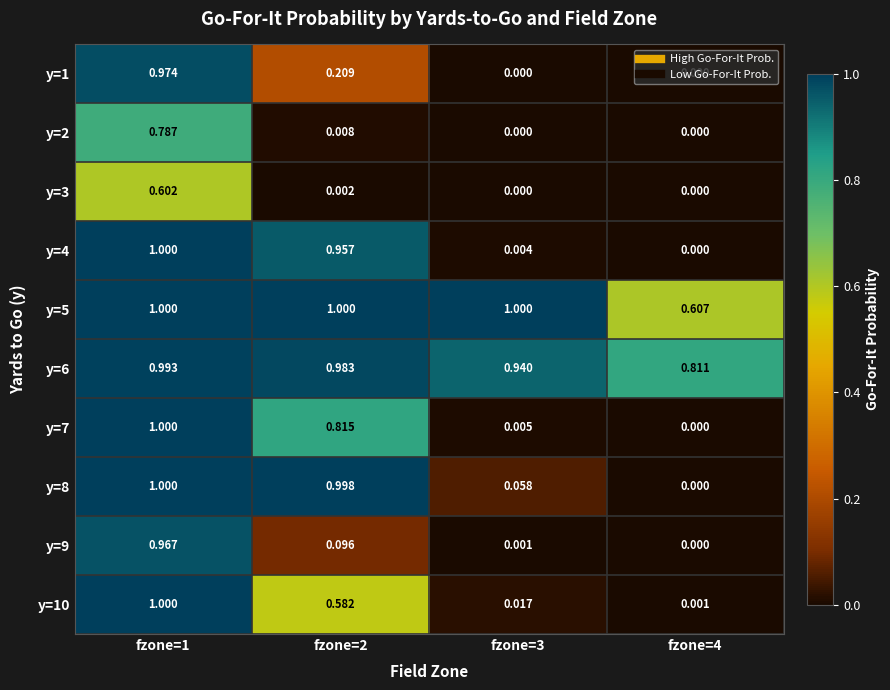

Is the value of y=3 at fzone=2 greater than the value of y=1 at fzone=3?

Yes